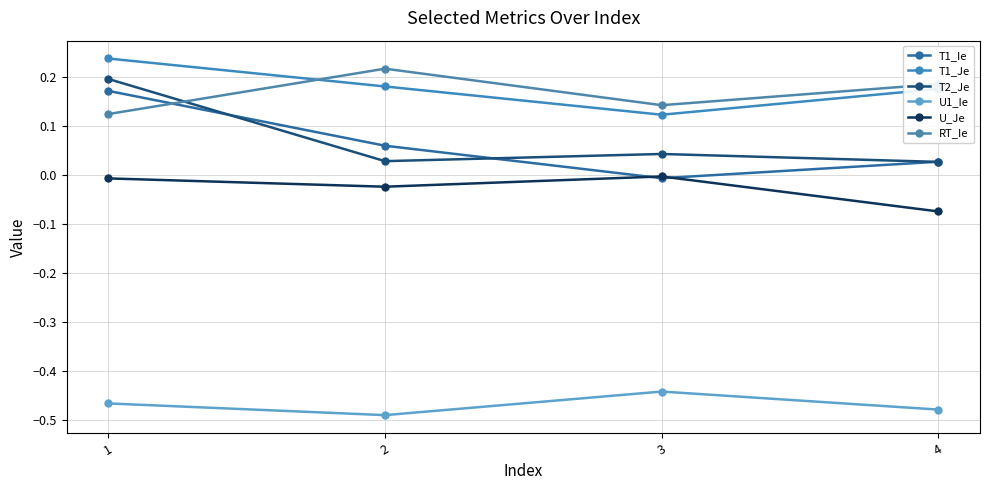

How many positive values does the T1_Ie series have?

3